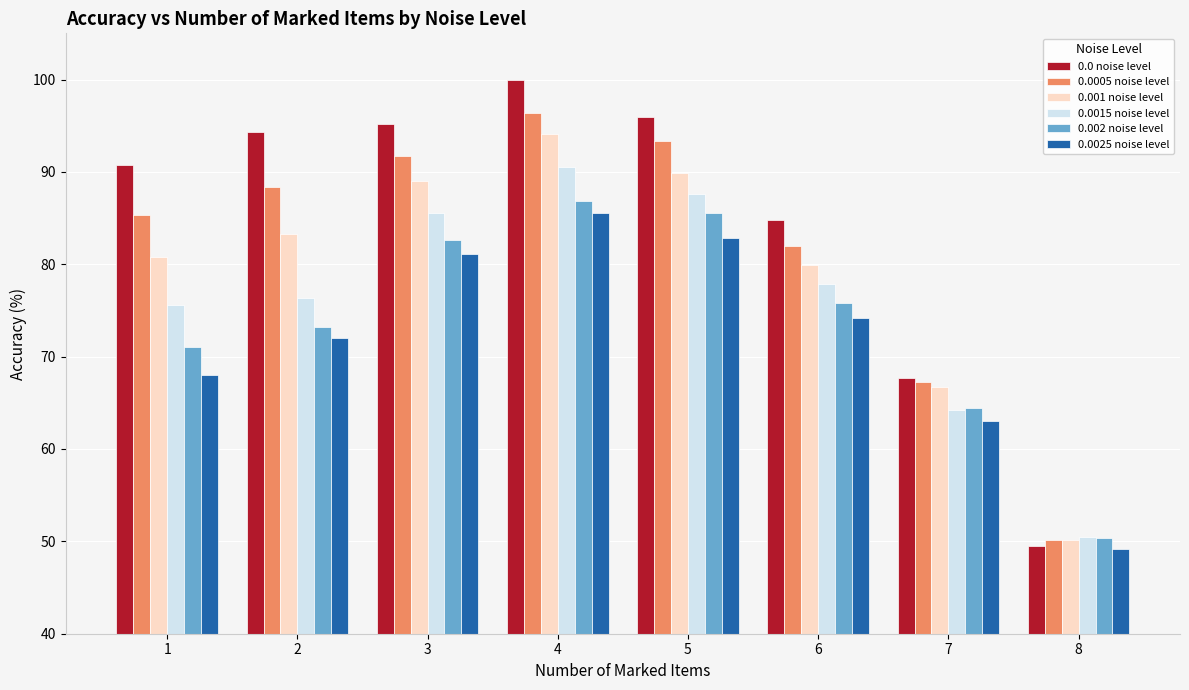

What is the total value across all series at 2?

487.6